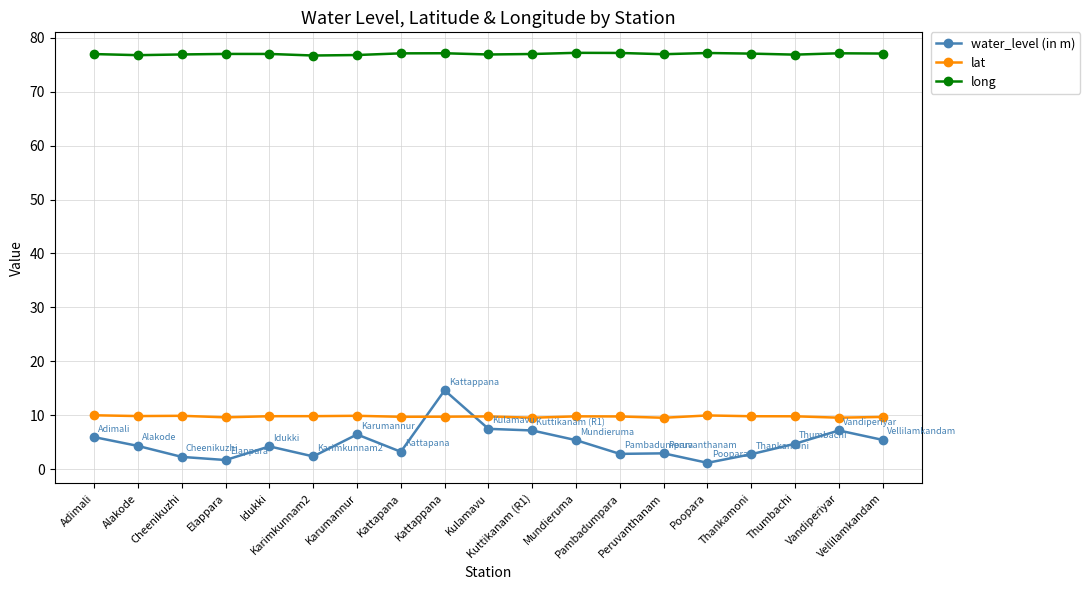

What is the value of the water_level (in m) point at the 6th from the left?

2.4